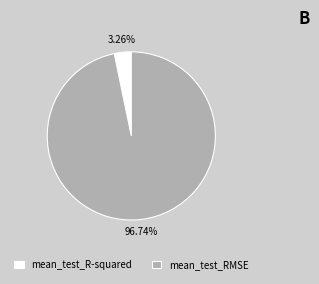

To the nearest percent, what percentage of the pie is mean_test_R-squared?

3%